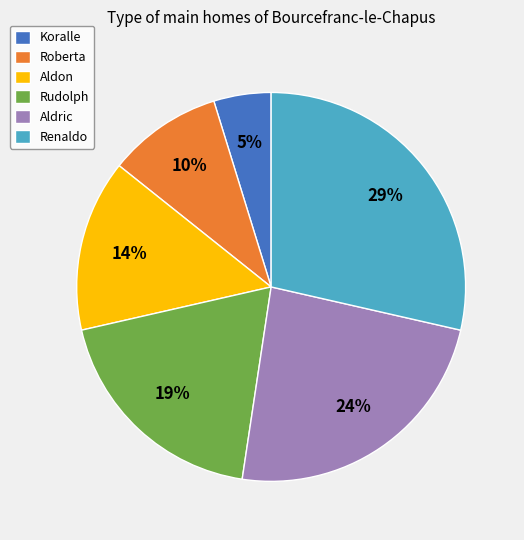

To the nearest percent, what is the difference between the largest and smallest slice percentages?

24%